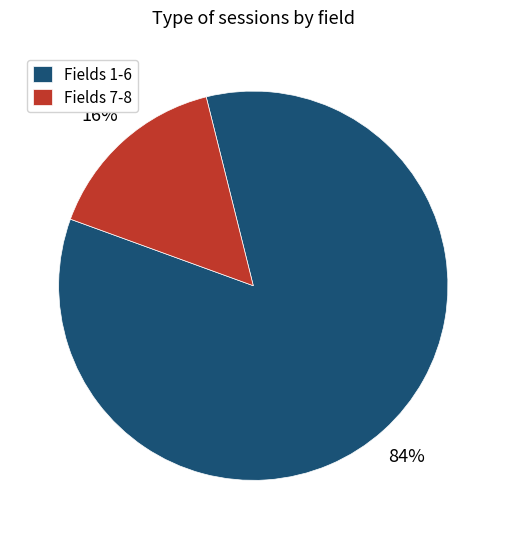

Is there a majority slice in this chart?

Yes